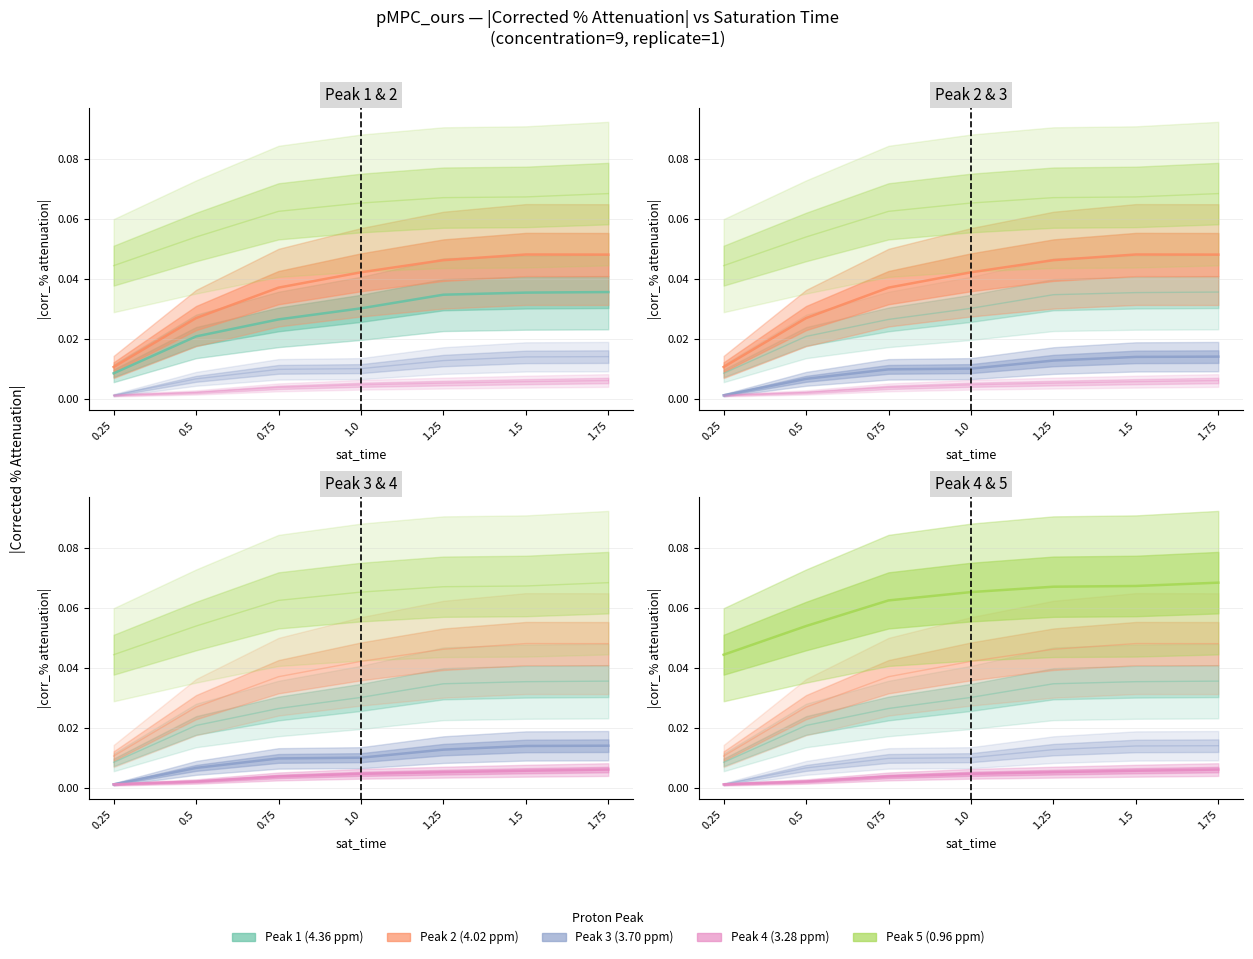

Reading right to left, what are all the values shown in this chart?

proton_peak_1: 0.0	0.0	0.0	0.0	0.0	0.0	0.0
proton_peak_2: 0.0	0.0	0.0	0.0	0.0	0.0	0.0
proton_peak_3: 0.0	0.0	0.0	0.0	0.0	0.0	0.0
proton_peak_4: 0.0	0.0	0.0	0.0	0.0	0.0	0.0
proton_peak_5: 0.1	0.1	0.1	0.1	0.1	0.1	0.0